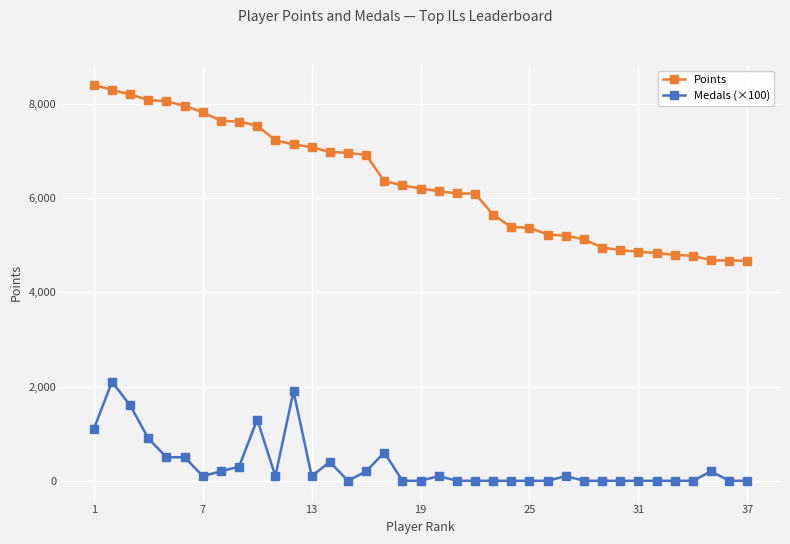

Which series has the largest total across all categories?

Points